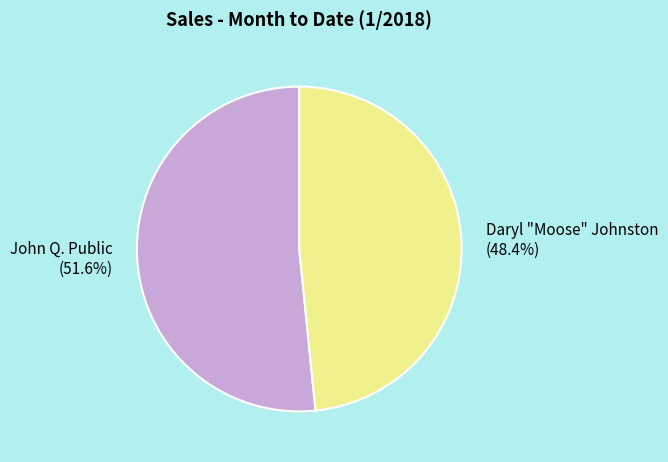

Rank the categories by value from highest to lowest.

John Q. Public, Daryl "Moose" Johnston